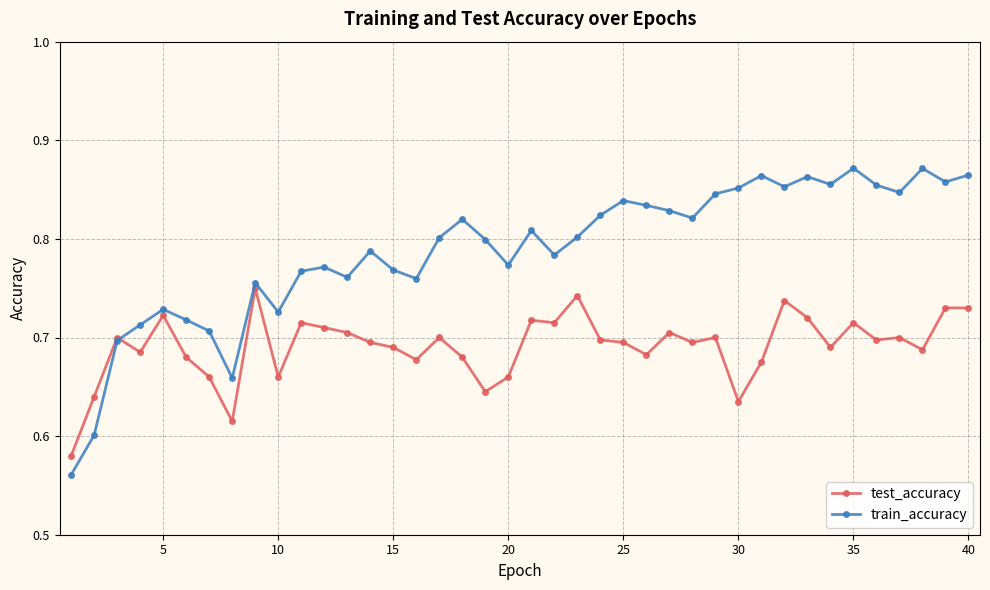

True or false: test_accuracy has more than 1 points higher than both neighbors.

True